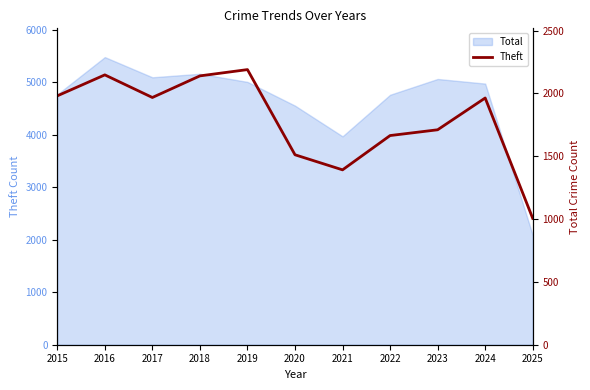

What is the sum of the values at 2015 and 2019?

4171